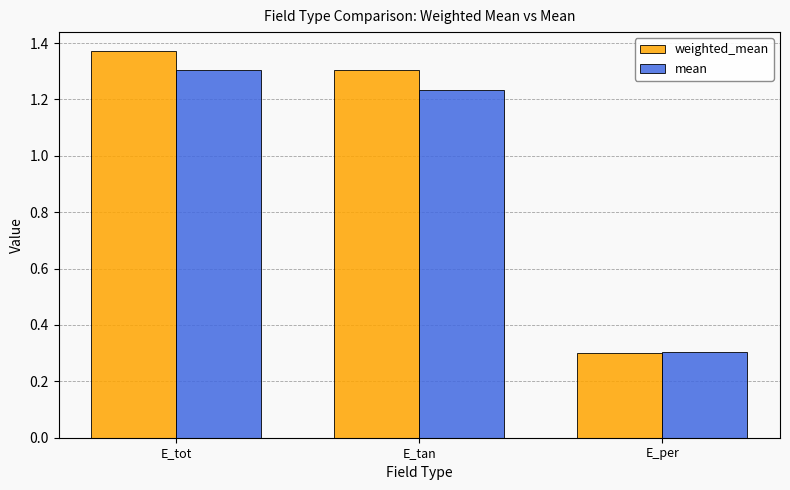

True or false: weighted_mean has a value of 0.3 at E_per.

True